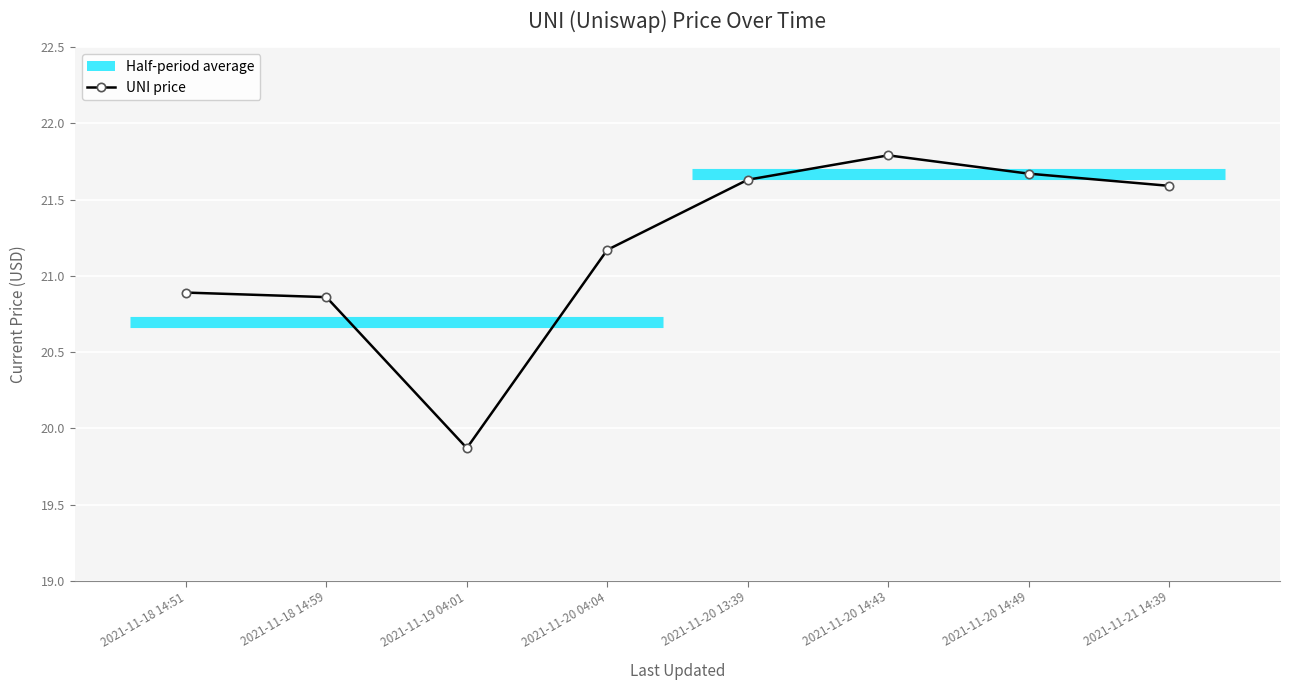

The chart shows a value of 12.8 at 2021-11-21 14:39. True or false?

False